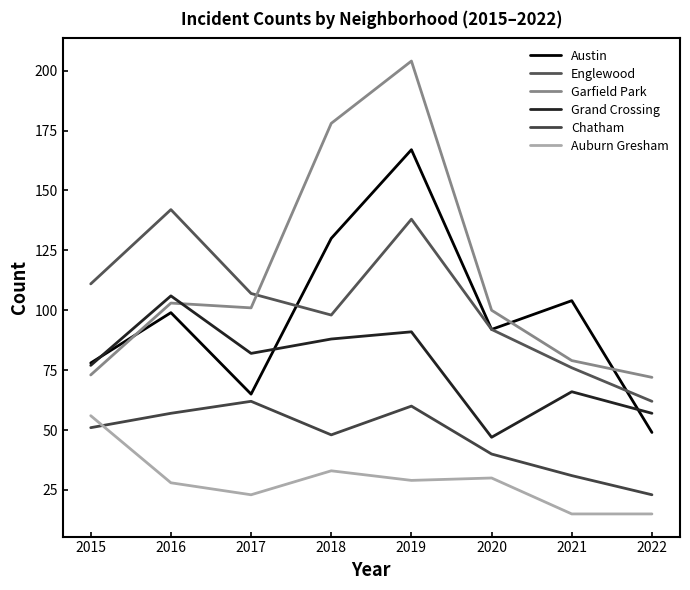

In Auburn Gresham, how many points are higher than both neighbors (excluding endpoints)?

2